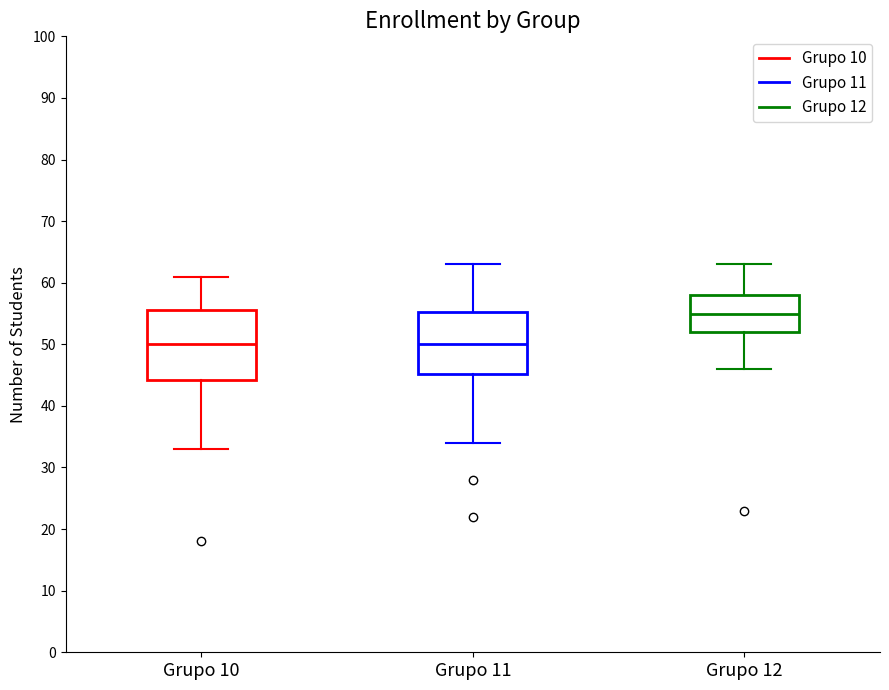

Which box's median line is the highest?

Grupo 12